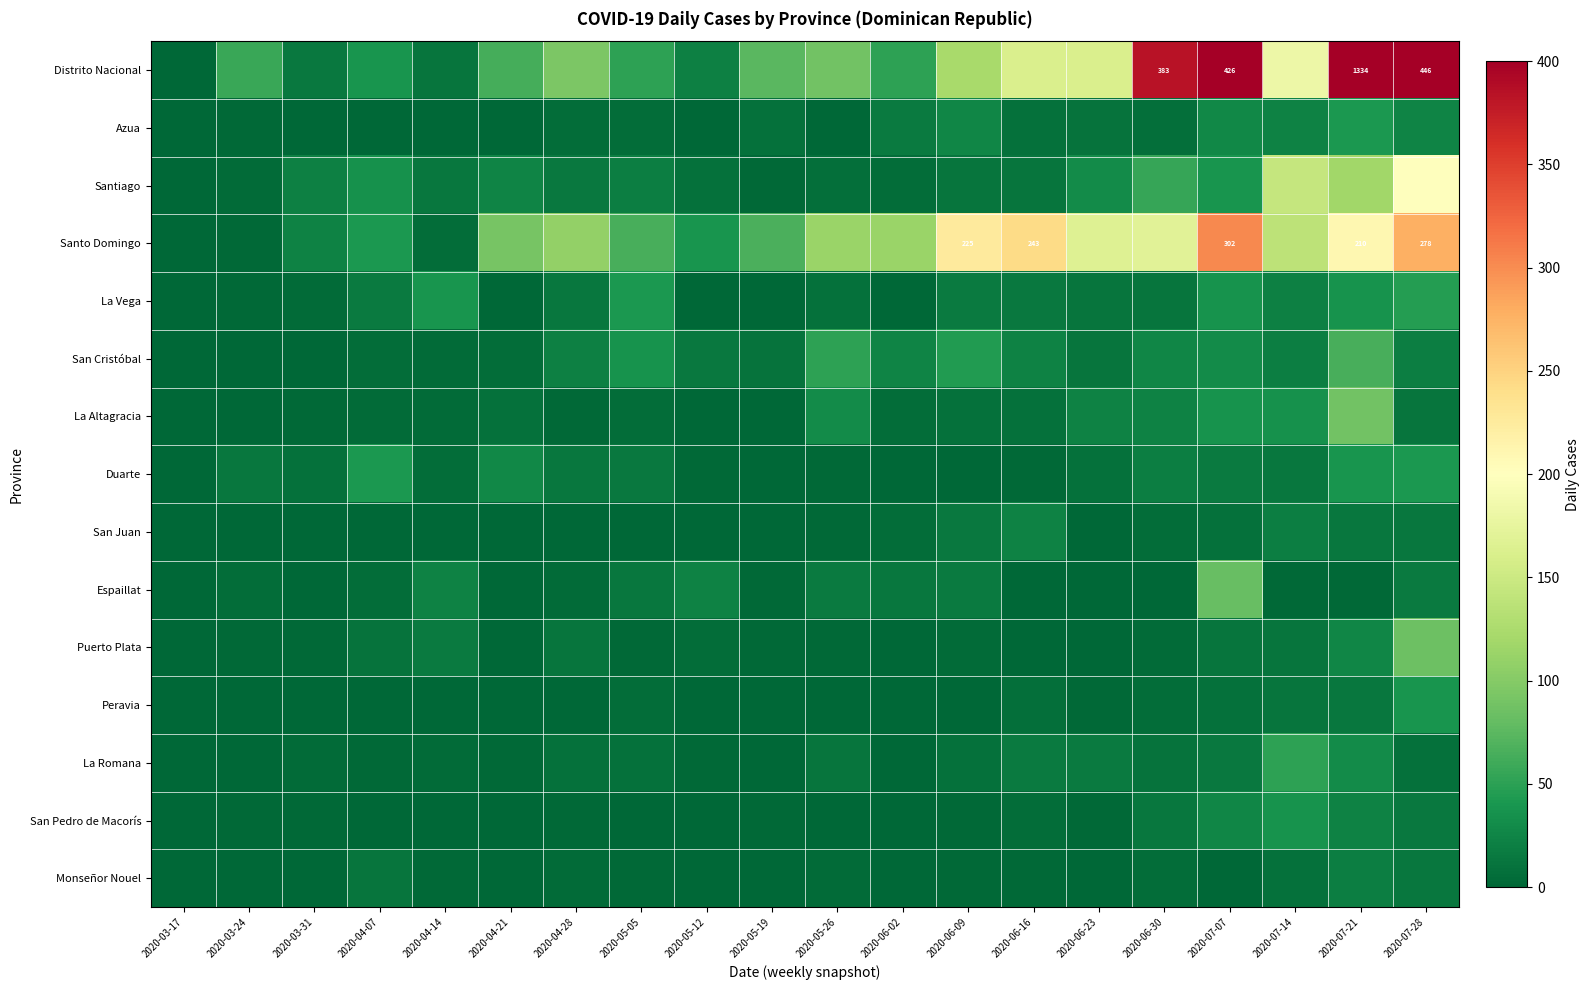

Is it true that San Juan equals 23 at 2020-06-16?

True